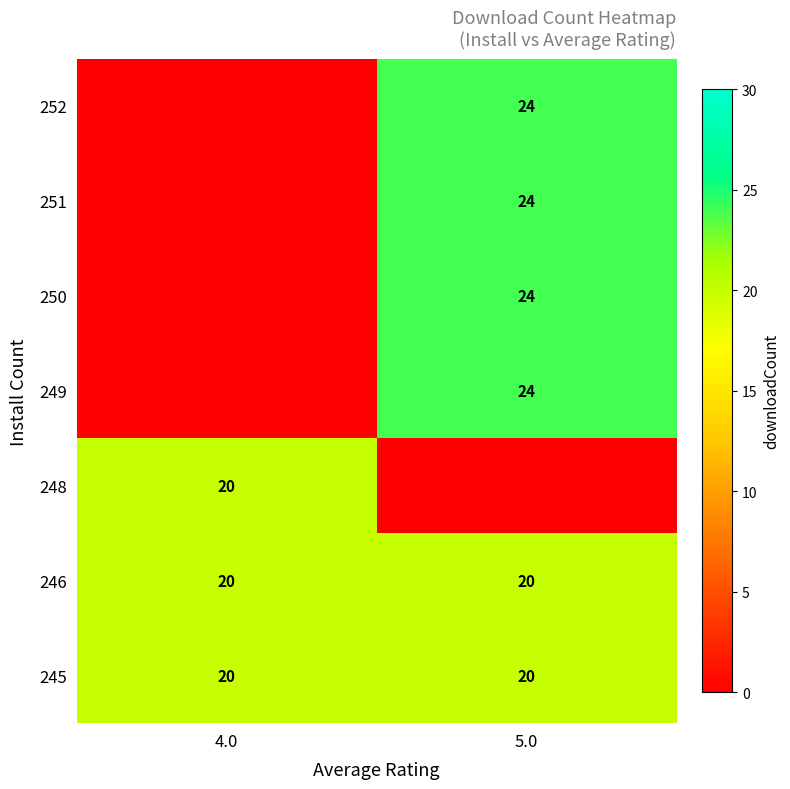

The value of 252 at 5.0 is 24. True or false?

True